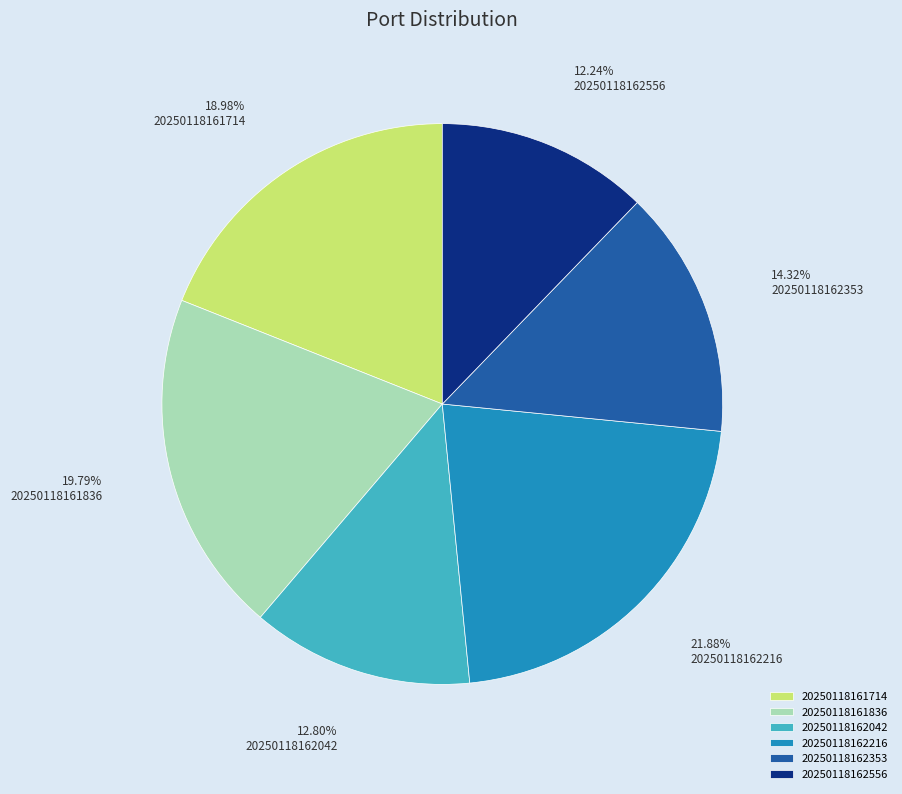

How many slices are in this pie chart?

6